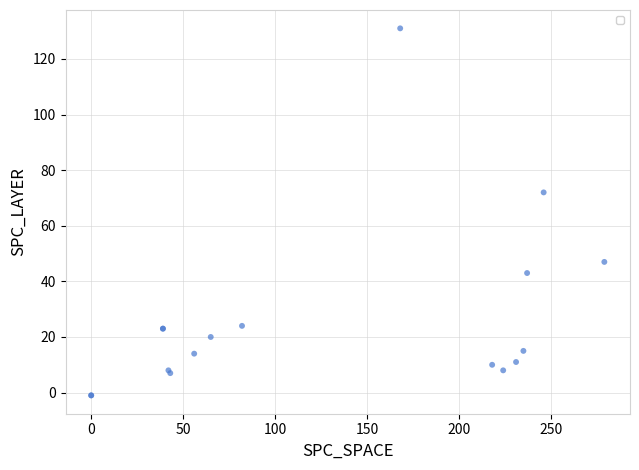

What Y value in the scatter plot is closest to 65?

72